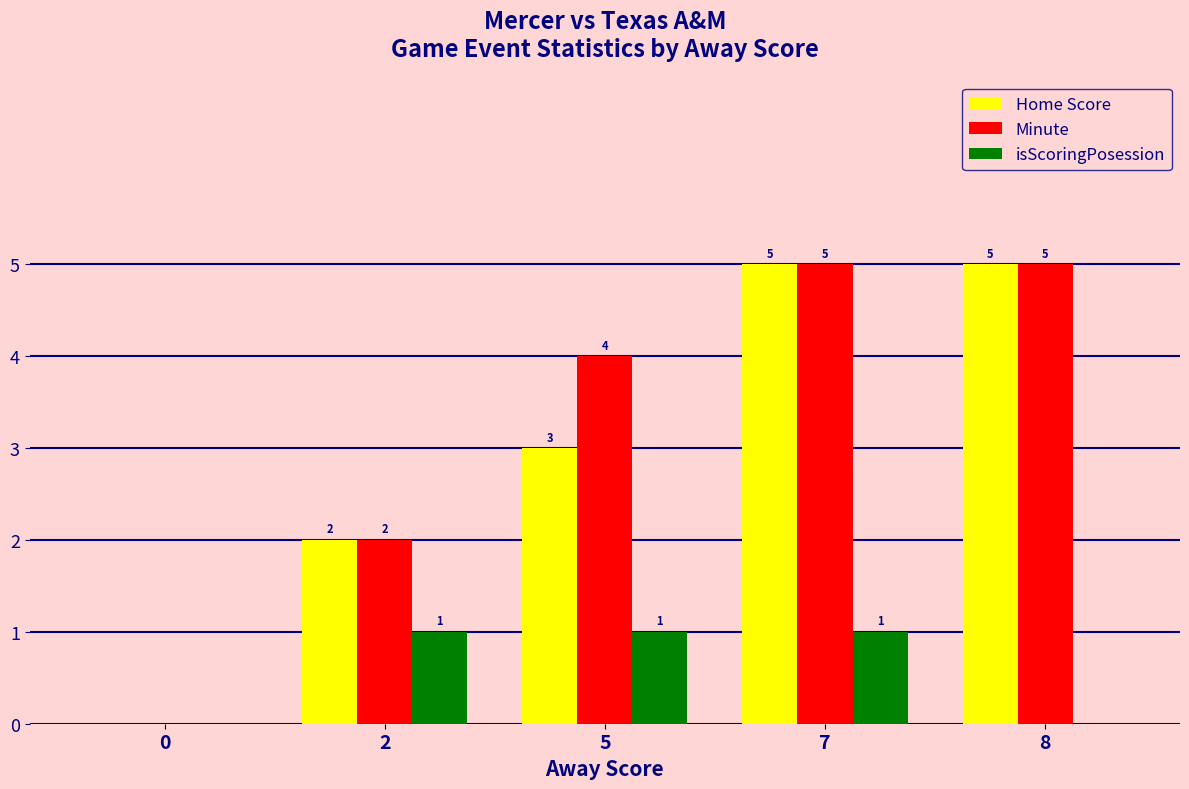

Reading right to left, list all the values displayed in this chart.

Home Score: 5	5	3	2	0
Minute: 5	5	4	2	0
isScoringPosession: 0	1	1	1	0